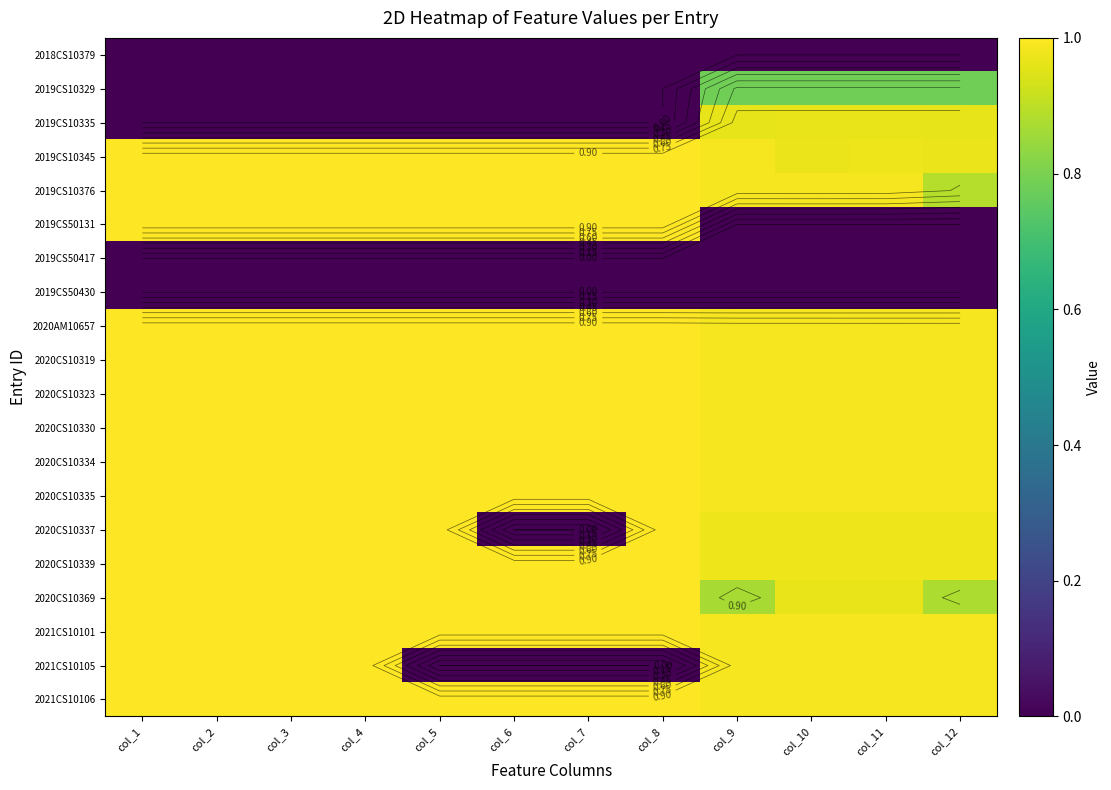

Which category has the lowest value across all series?

col_1